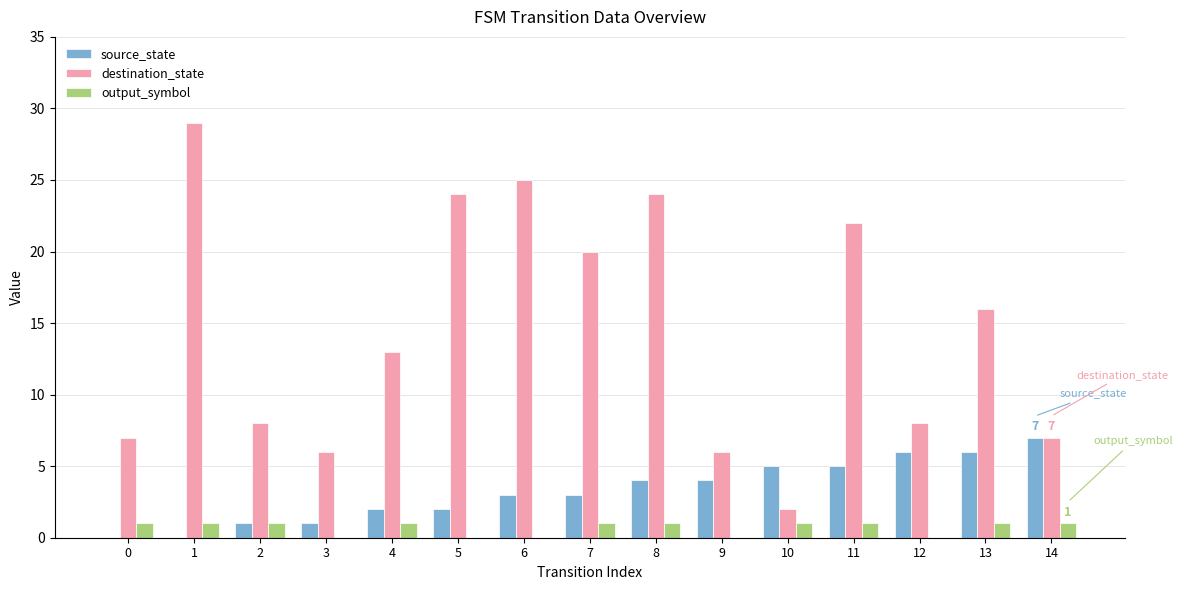

Between 10 and 14, which series saw the biggest shift?

destination_state